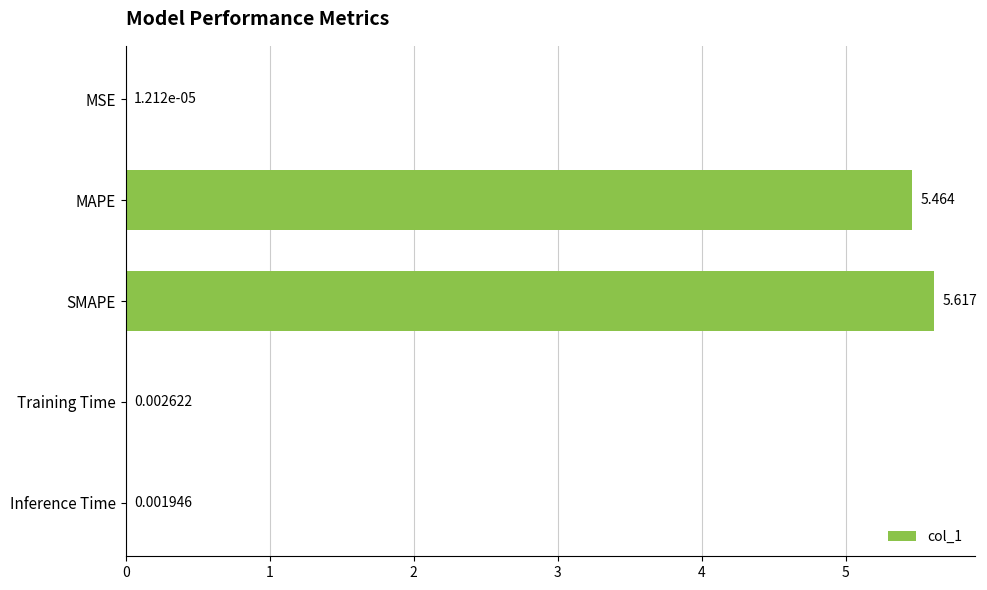

Between SMAPE and MAPE, which is larger?

SMAPE